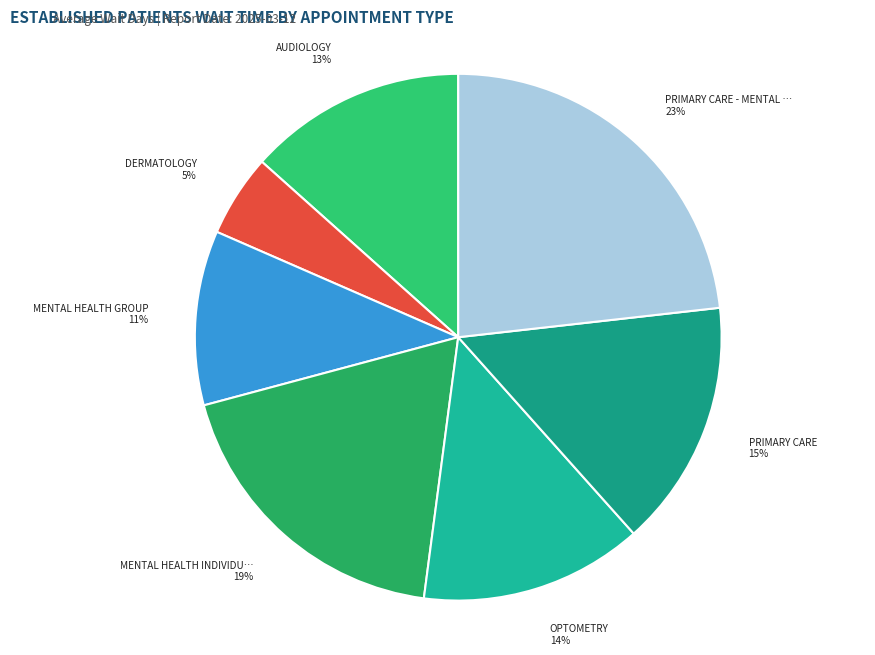

To the nearest percent, what is the average slice percentage?

14%